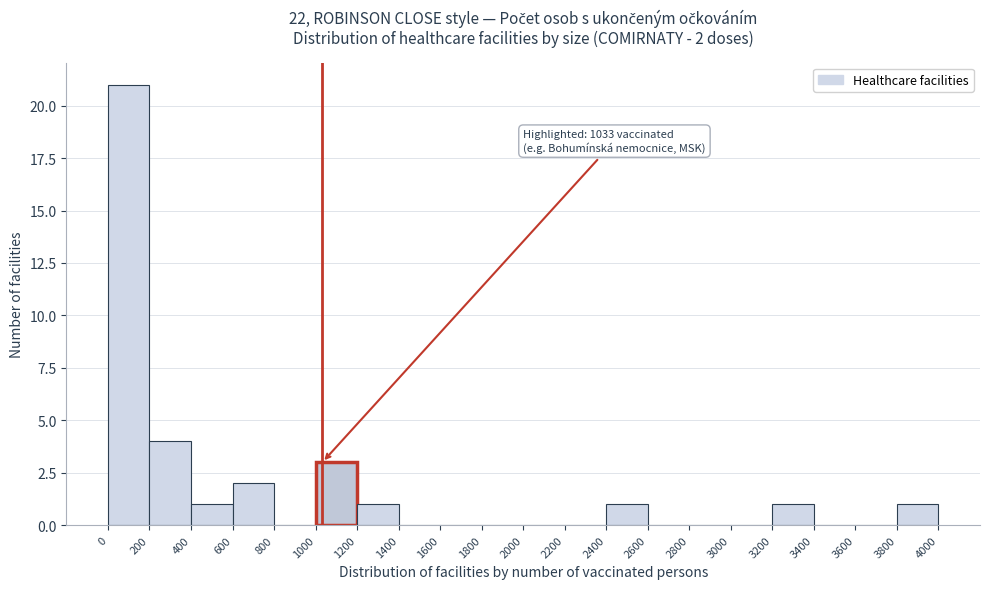

Which range on the x-axis has the tallest bar?

0 to 200